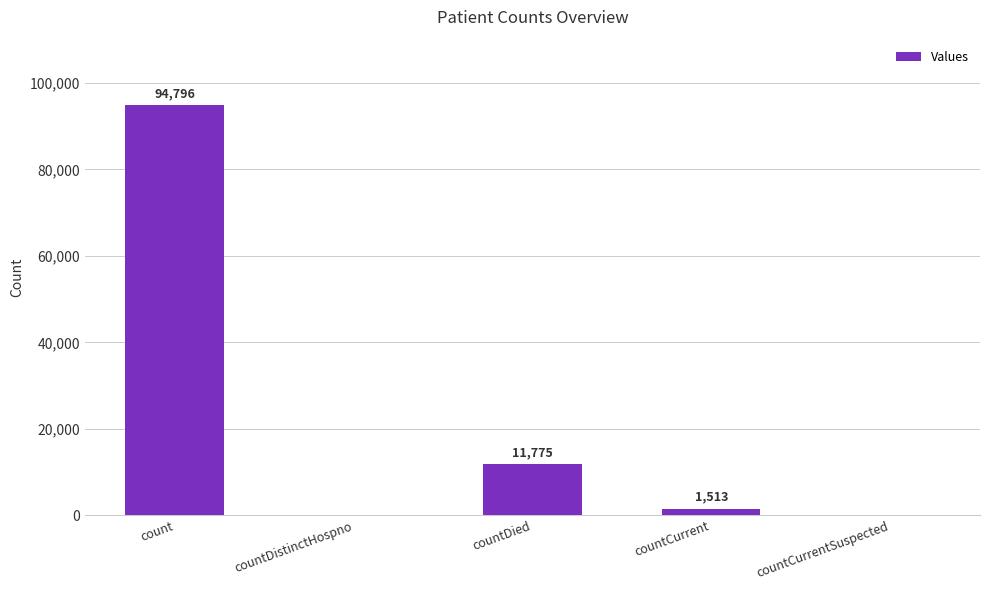

What is the average value?

21617